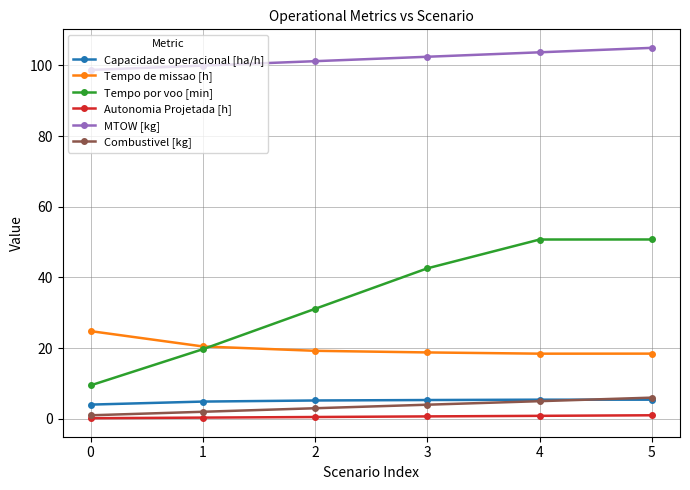

How many Combustivel [kg] values are between 2 and 5?

4